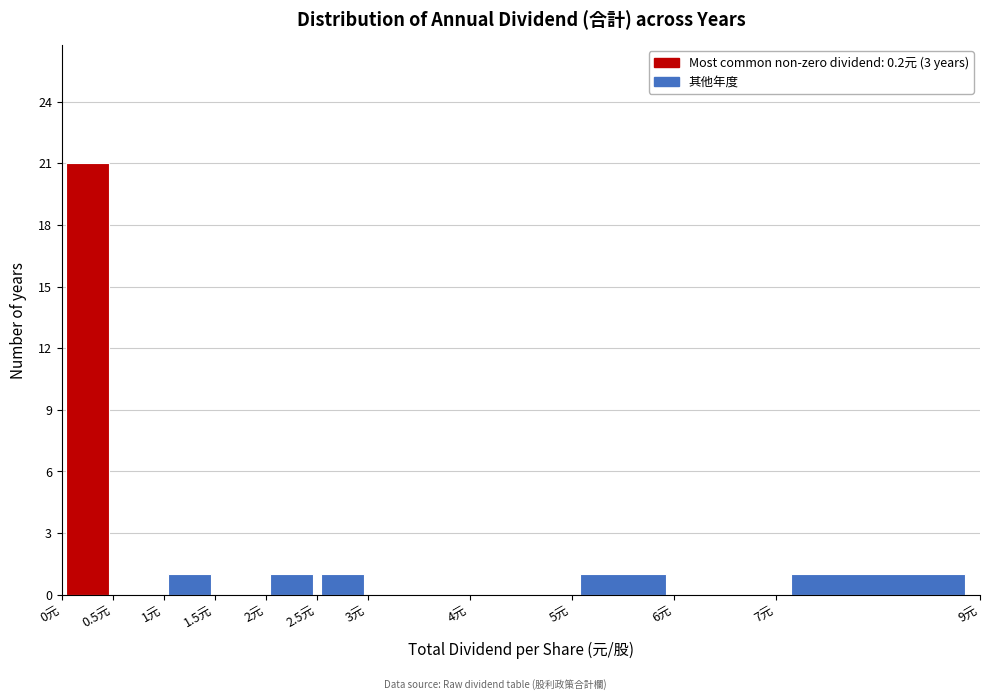

Over which range of the x-axis is the bar tallest?

0.0 to 0.5